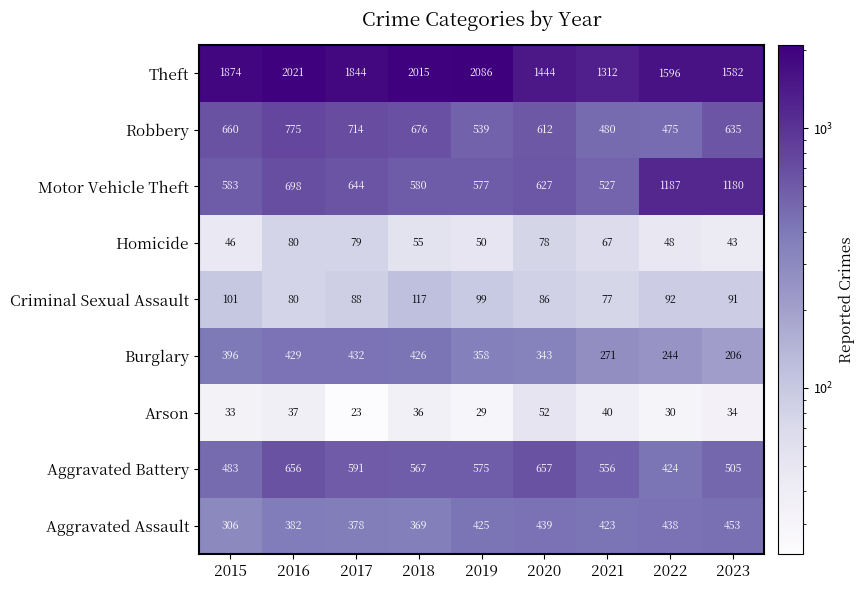

Which series changed the most between 2016 and 2021?

Theft